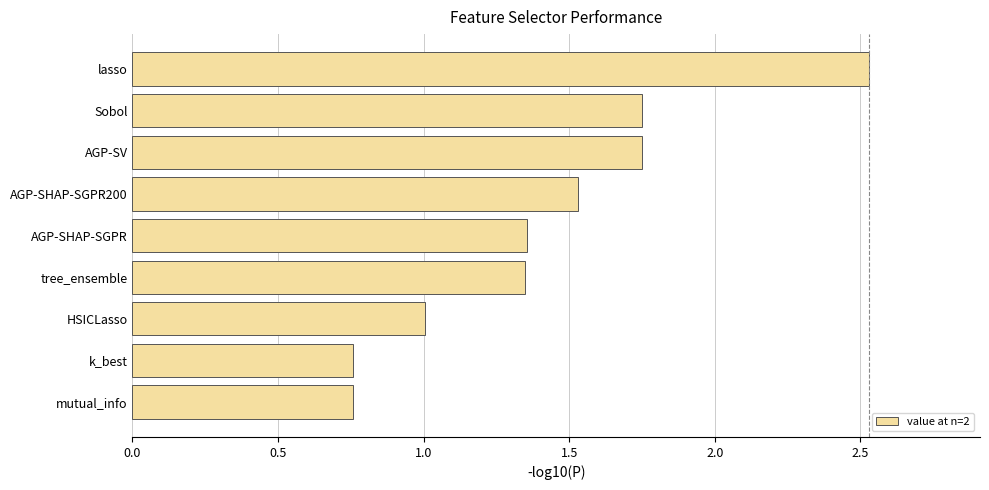

Which label corresponds to the largest value in the chart?

lasso